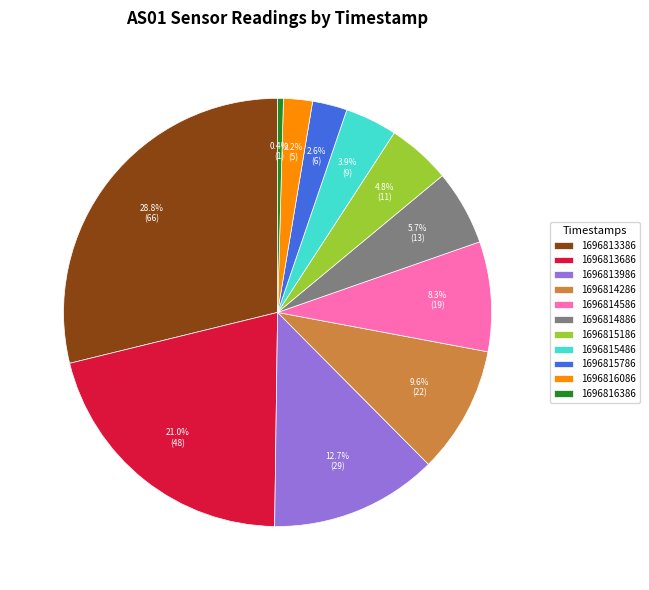

Combined, do 1696813686 and 1696816086 account for over 50%?

No